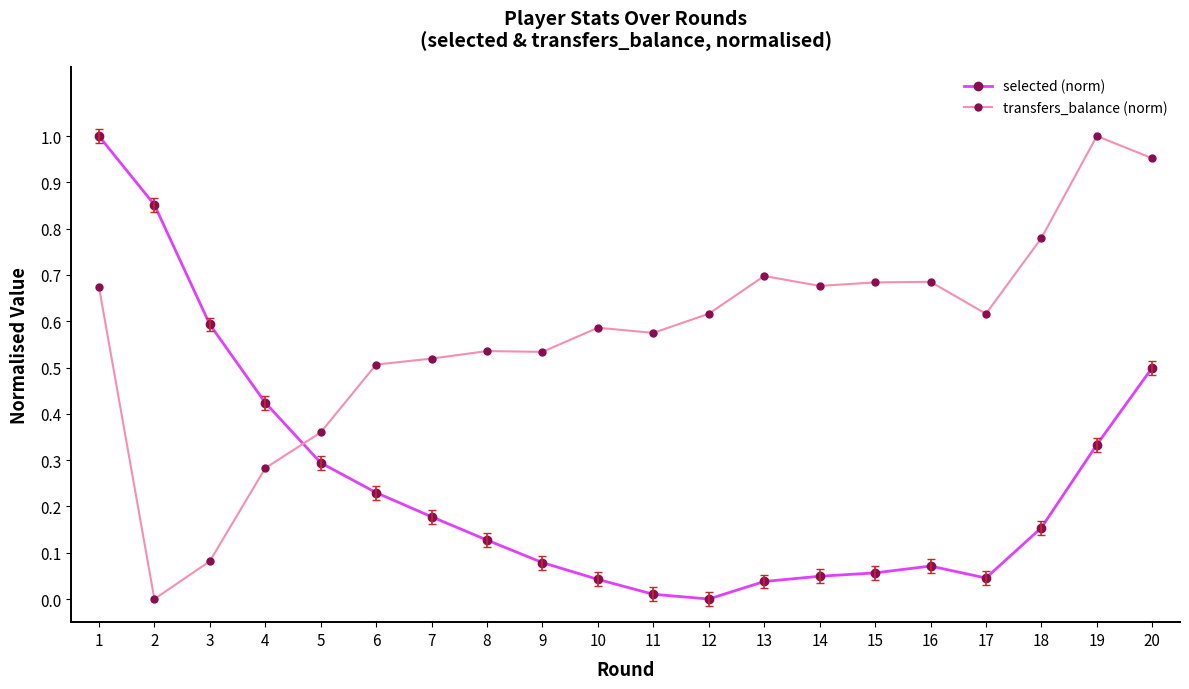

Where do transfers_balance (norm) and selected (norm) first cross each other?

4 and 5